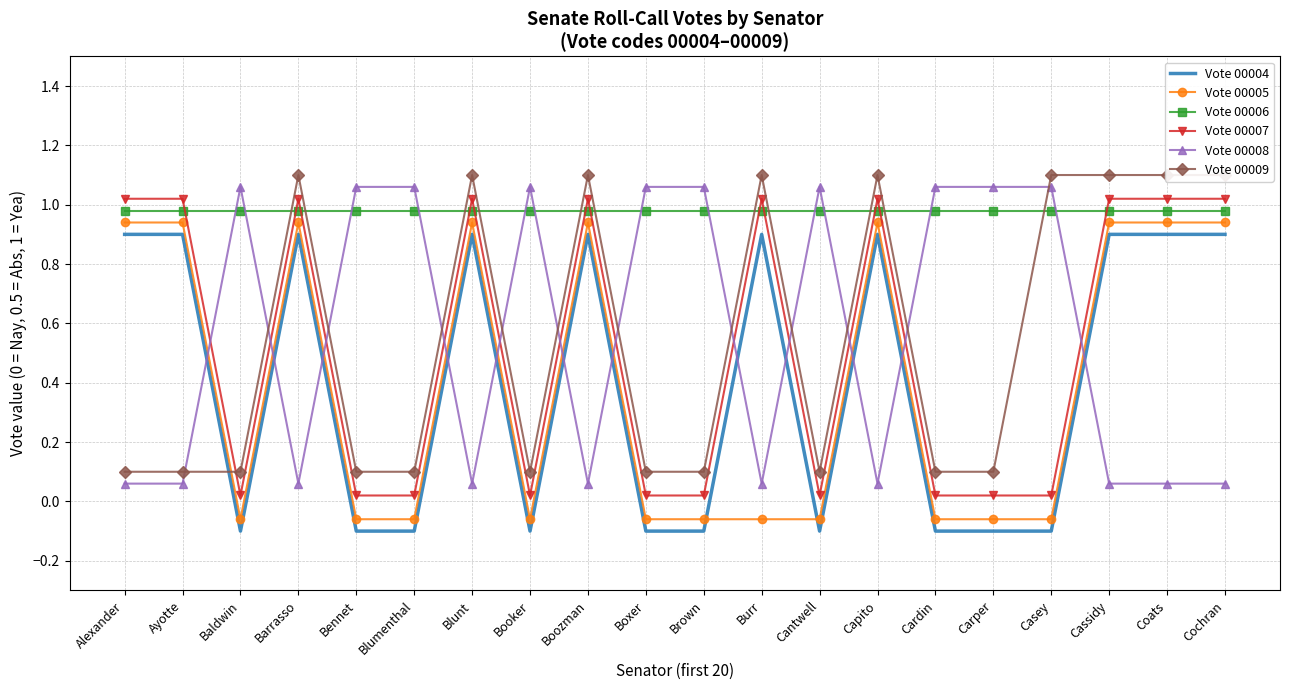

What are all the series names shown in the legend?

Vote 00004, Vote 00005, Vote 00006, Vote 00007, Vote 00008, Vote 00009